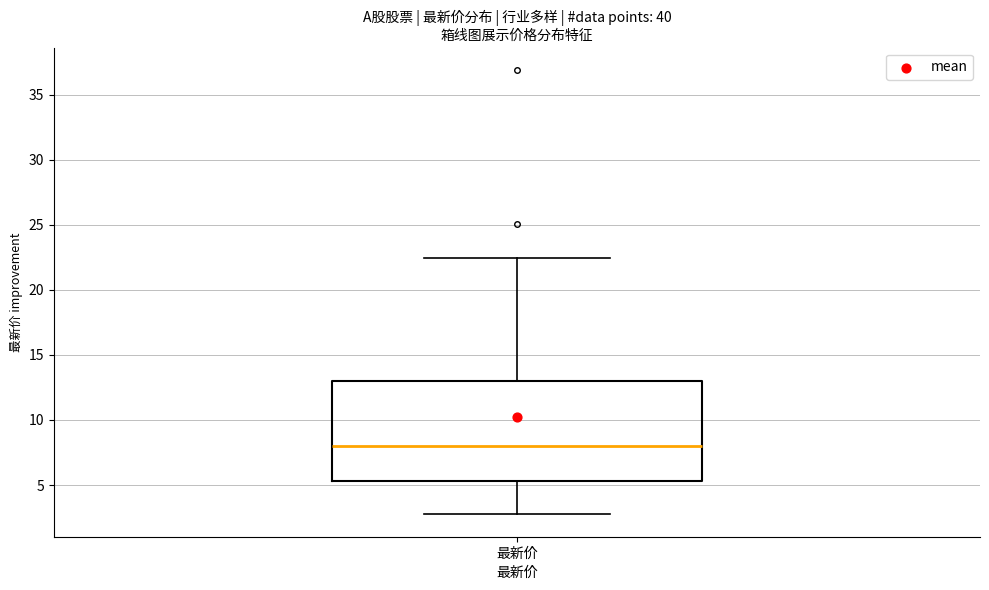

Read this box plot against the y-axis: the position of the median line, the range covered by the box, and the ends of both whiskers. The values are not printed on the chart, so give them approximately, as read against the axis.

median 8.0, box 5.5 to 13.0, whiskers 2.5 to 22.5